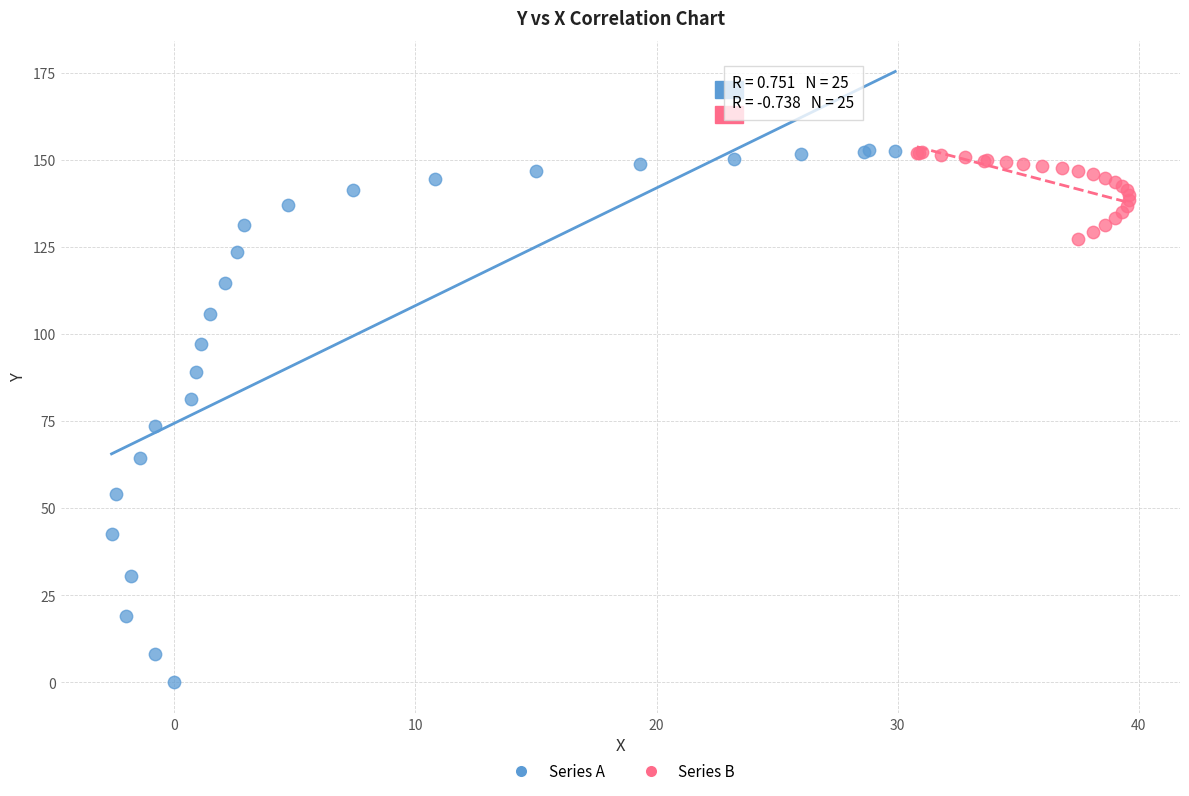

Which series has the largest Y range (max minus min)?

Series A